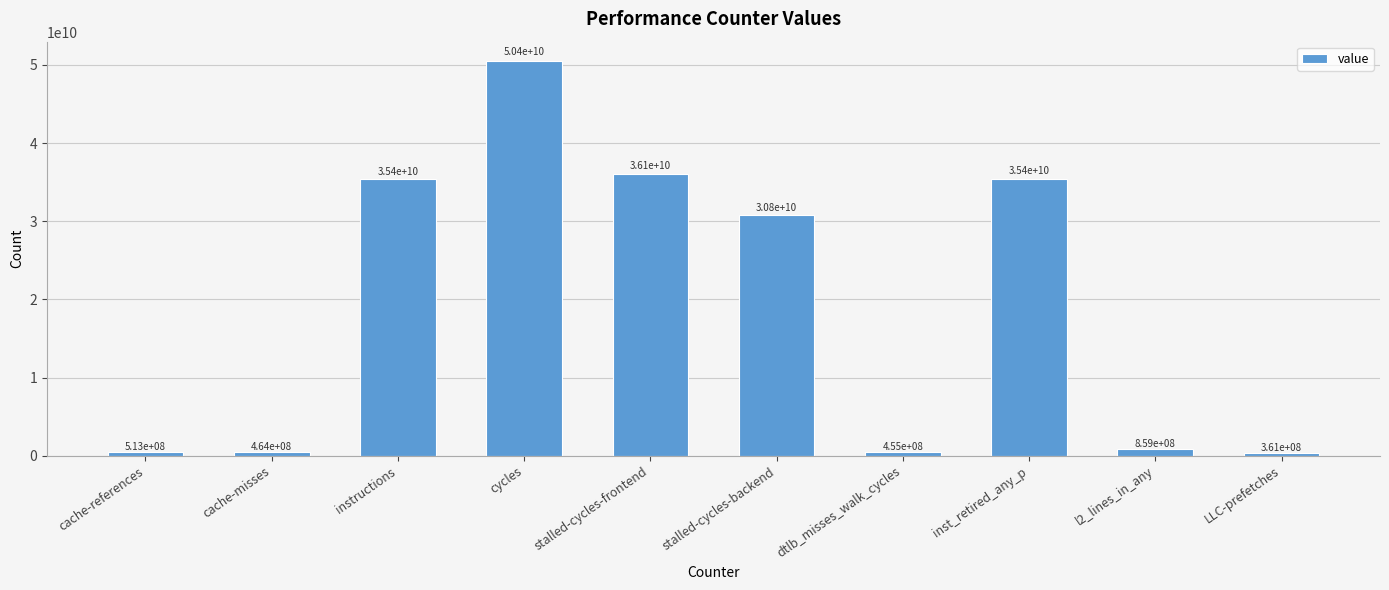

What is the change in value from stalled-cycles-backend to dtlb_misses_walk_cycles?

-30349541526